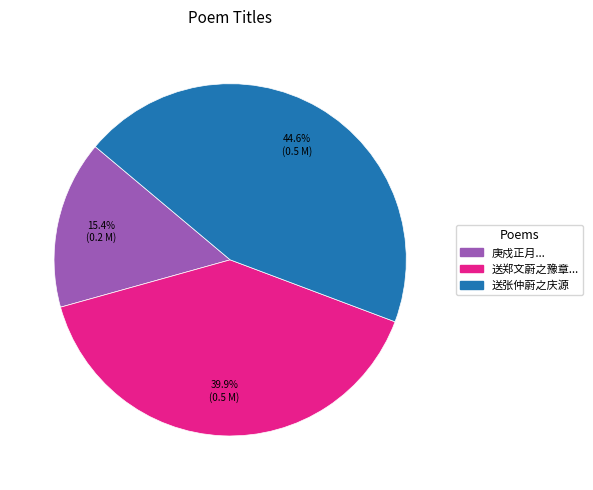

What is the ratio of the value at 送郑文蔚之豫章... to the value at 庚戍正月...?

2.6